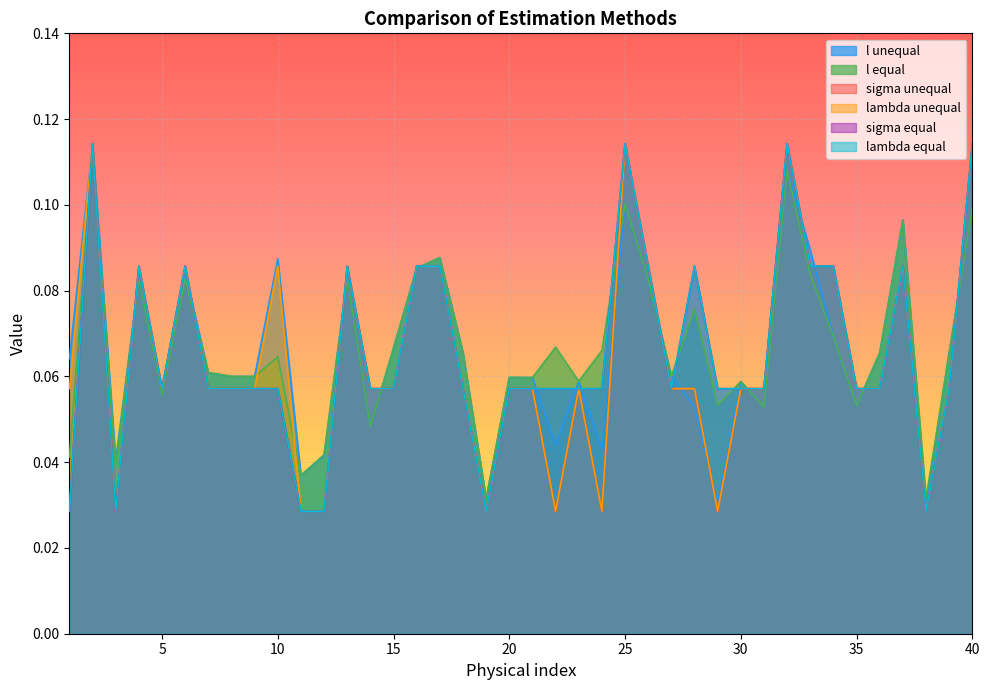

The value of l equal at 6 is 0.1. True or false?

True